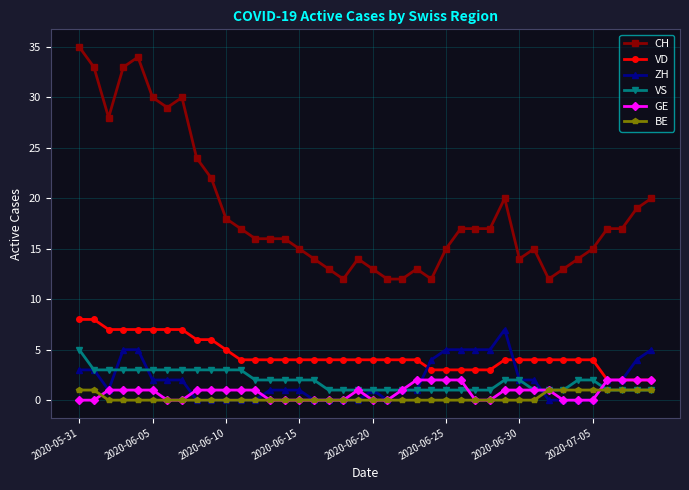

Which series has the widest spread of values?

CH